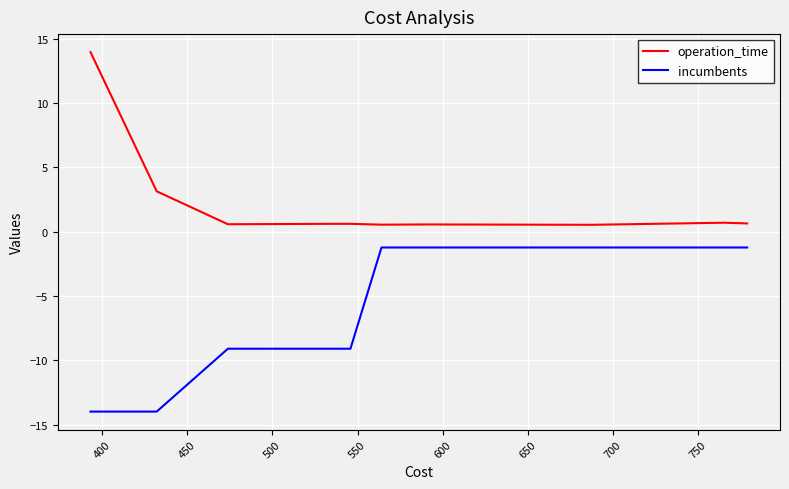

Rank the series by their average value, from lowest to highest.

incumbents, operation_time